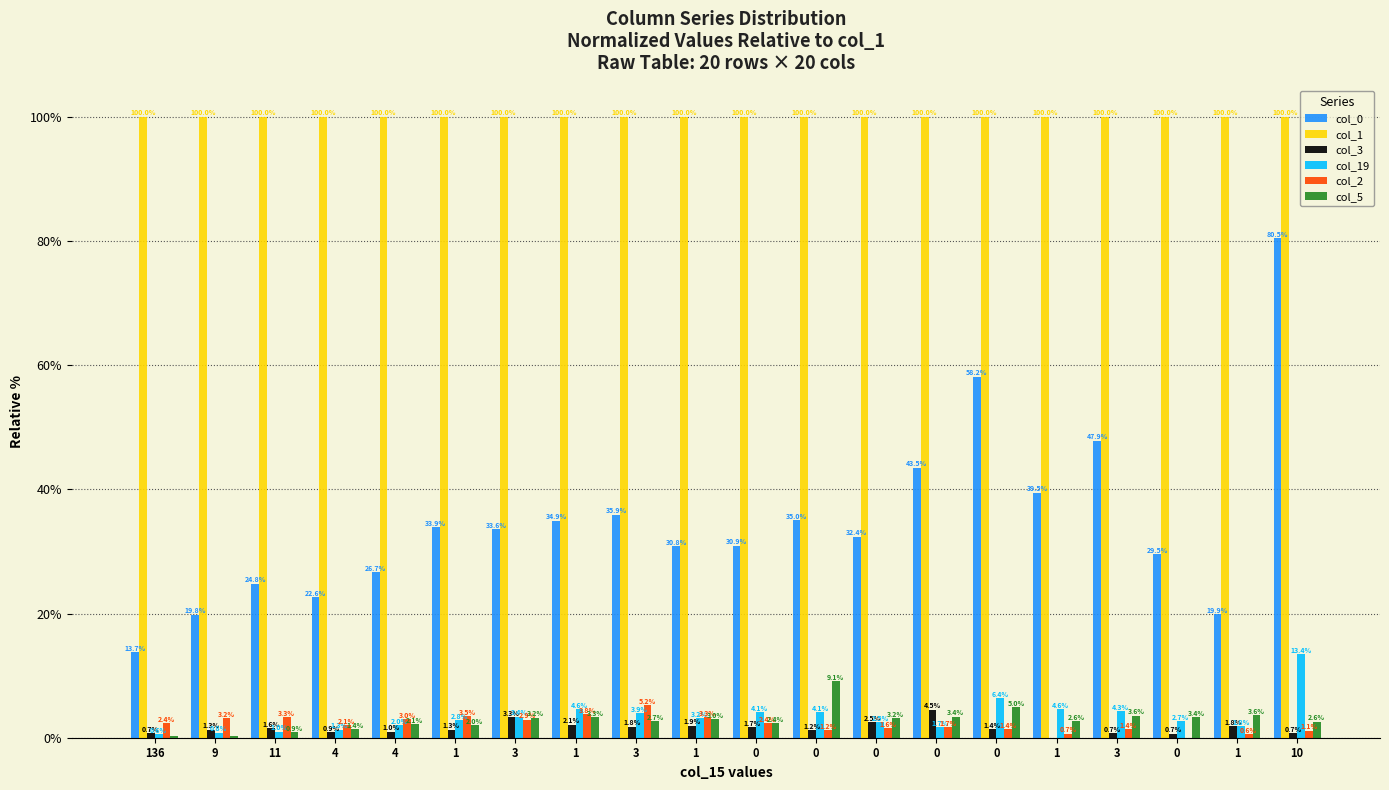

What is the difference between the second highest and minimum values in the col_3 series?

3.3